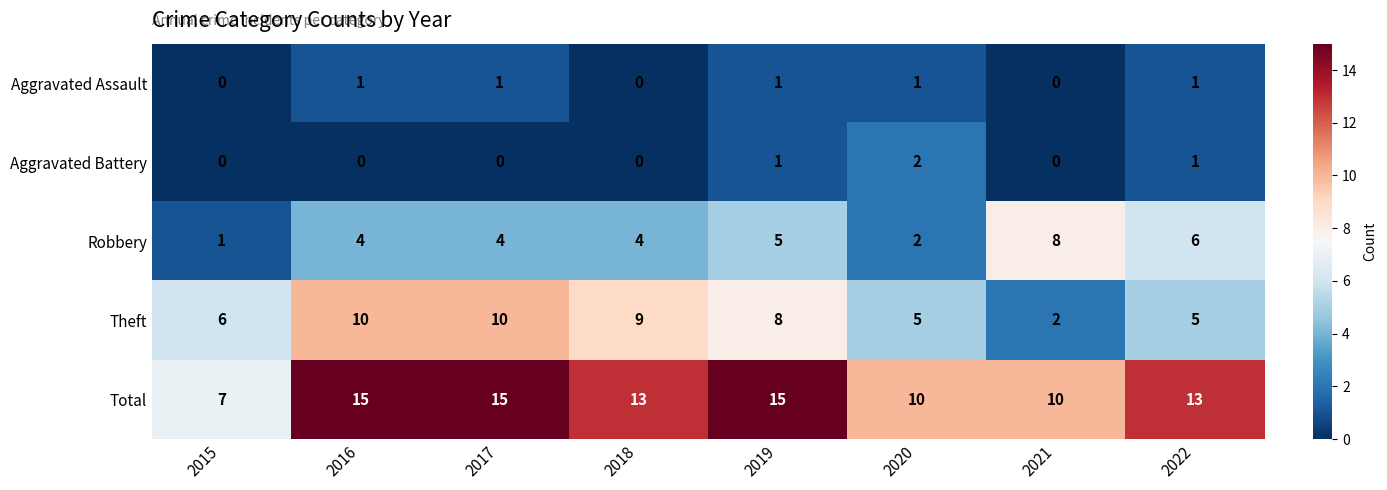

What is the sum of the Total values at 2020 and 2018?

23